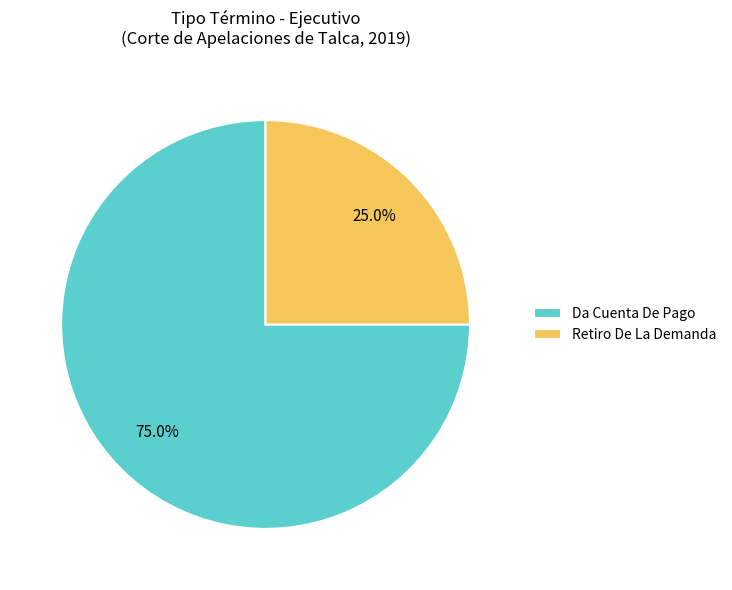

Between Da Cuenta De Pago and Retiro De La Demanda, which is larger?

Da Cuenta De Pago